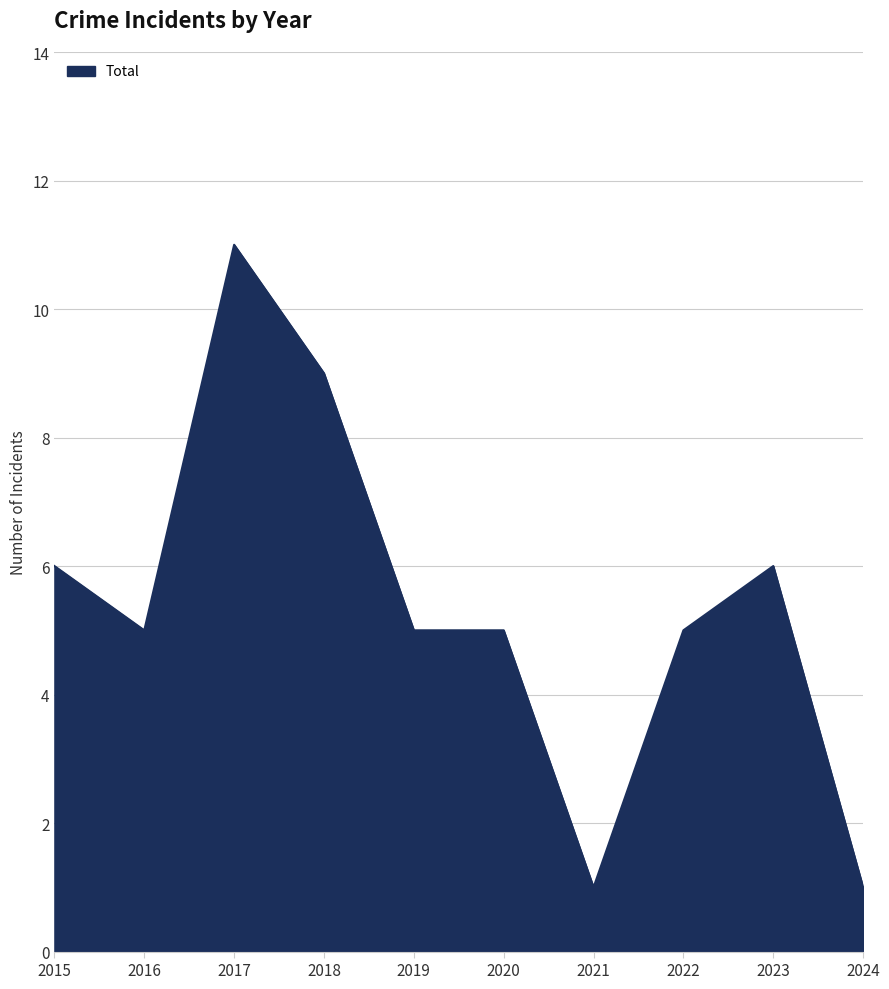

What is the greatest value displayed?

11